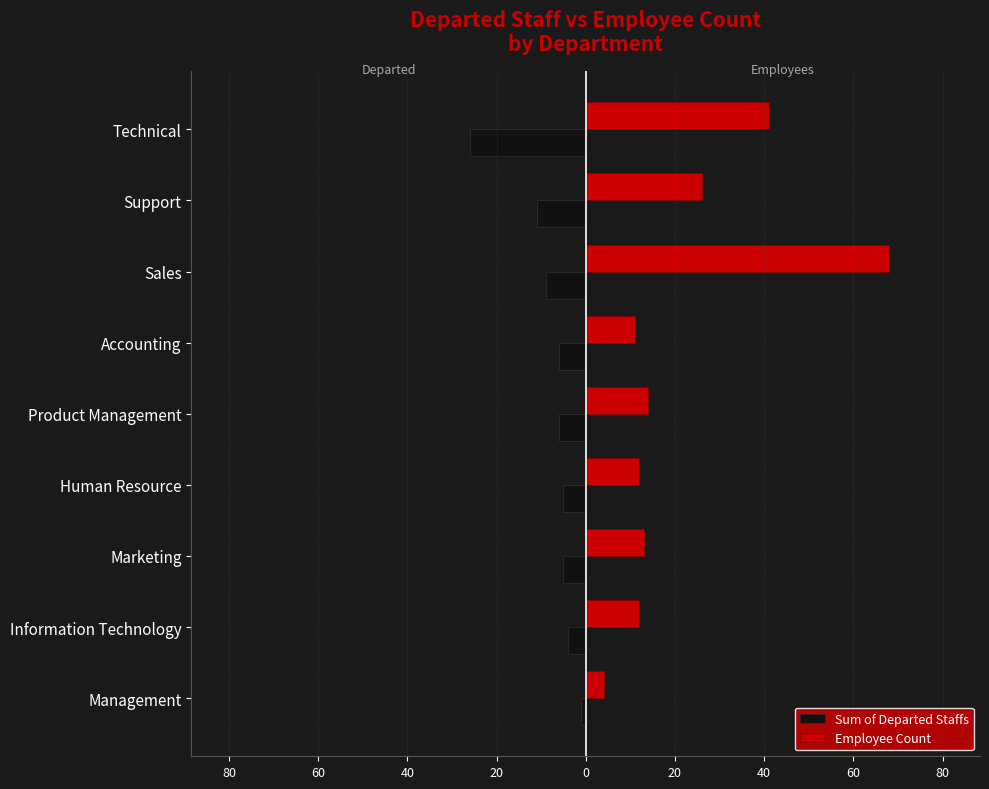

What are all the series names shown in the legend?

Sum of Departed Staffs, Employee Count